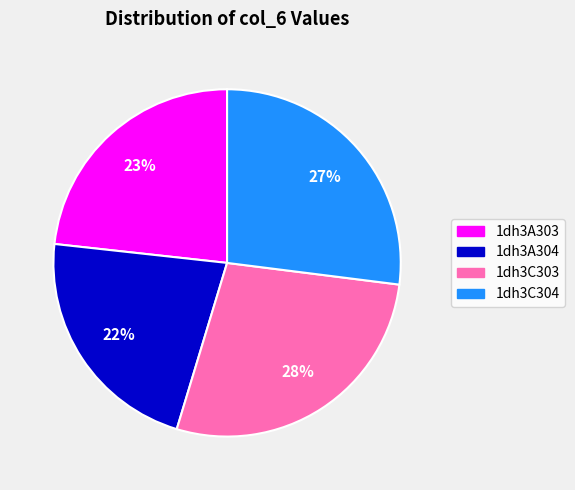

To the nearest percent, what is the average slice percentage?

25%